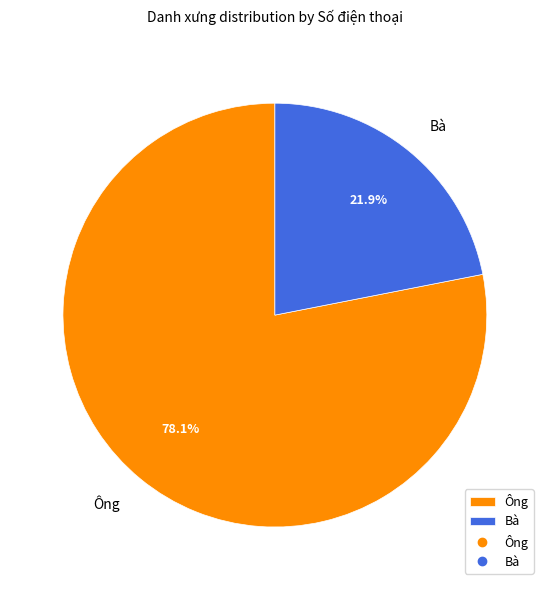

Is it true that Ông is 86% of the pie?

False